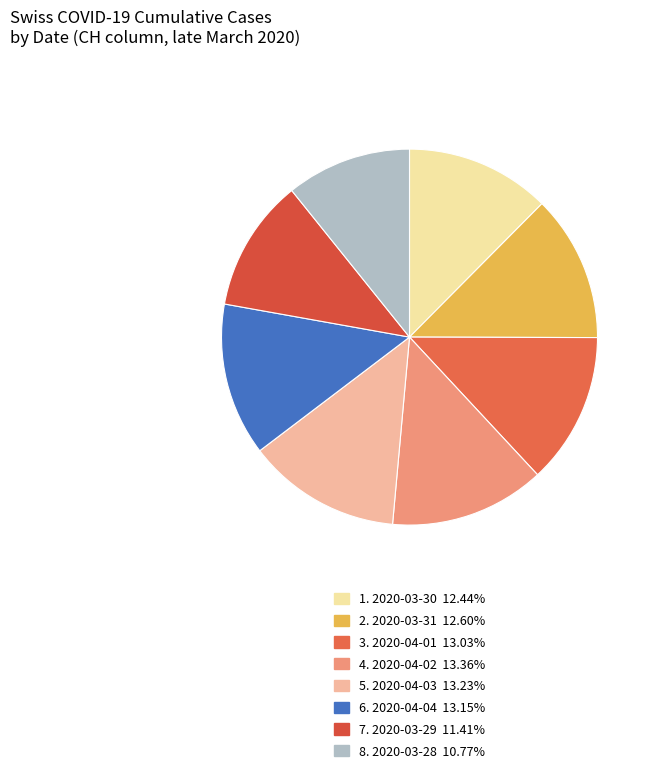

What is the largest slice in the pie chart?

2020-04-02